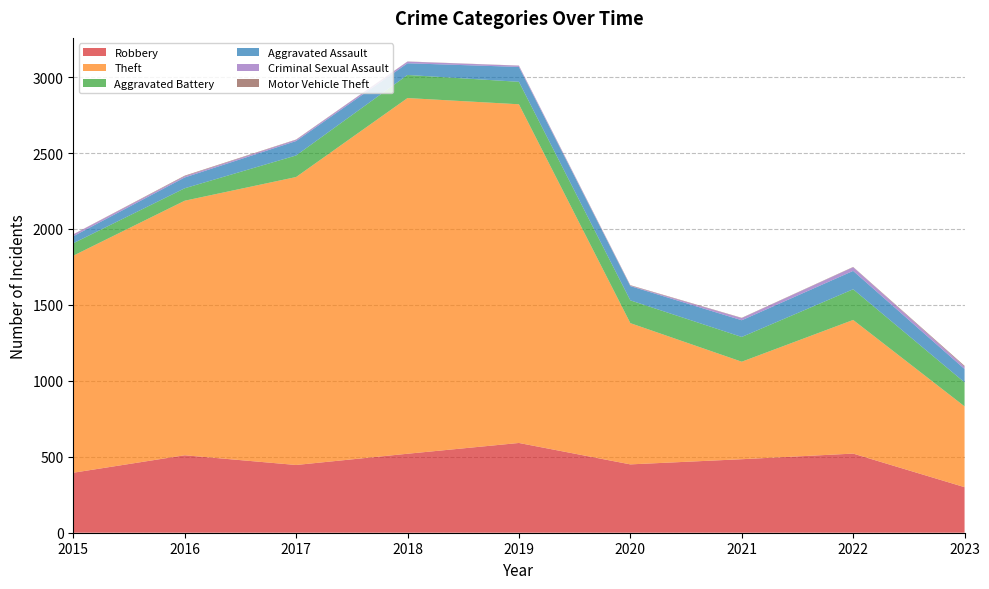

Reading left to right, extract all data points from this chart.

Robbery: 395	510	446	520	591	450	484	521	300
Theft: 1429	1676	1896	2342	2230	930	642	880	532
Aggravated Battery: 82	82	142	152	148	150	163	202	158
Aggravated Assault: 46	71	95	77	98	94	110	121	88
Criminal Sexual Assault: 12	8	8	11	8	3	14	24	15
Motor Vehicle Theft: 1	4	2	1	1	3	2	2	6